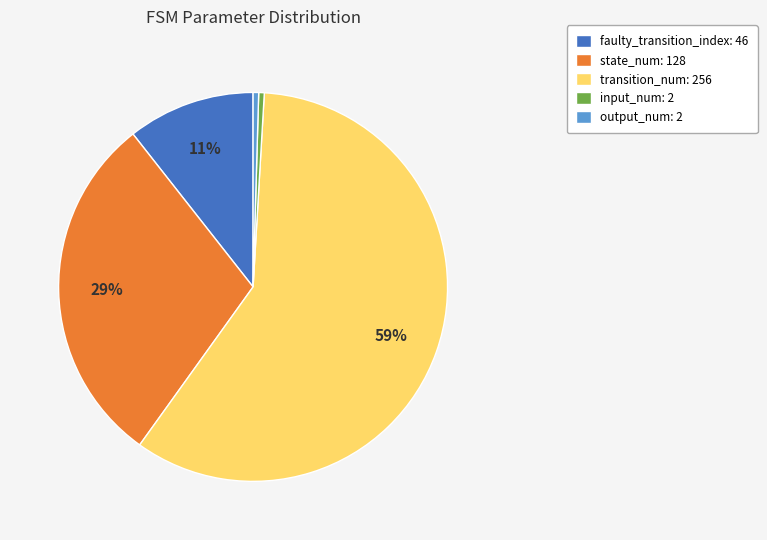

Do output_num: 2 and input_num: 2 together represent more than half of the pie?

No